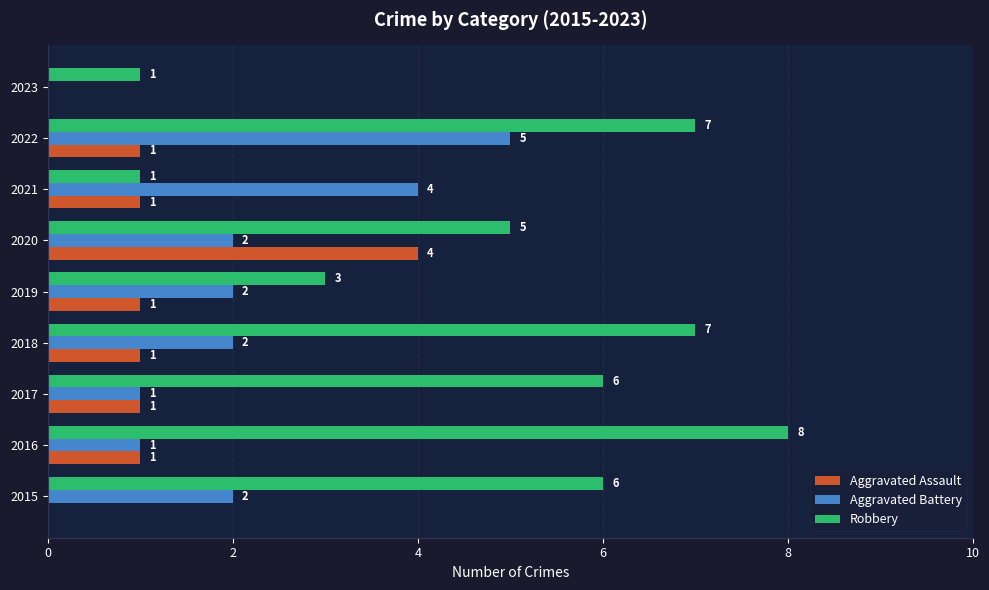

What are all the series names shown in the legend?

Aggravated Assault, Aggravated Battery, Robbery